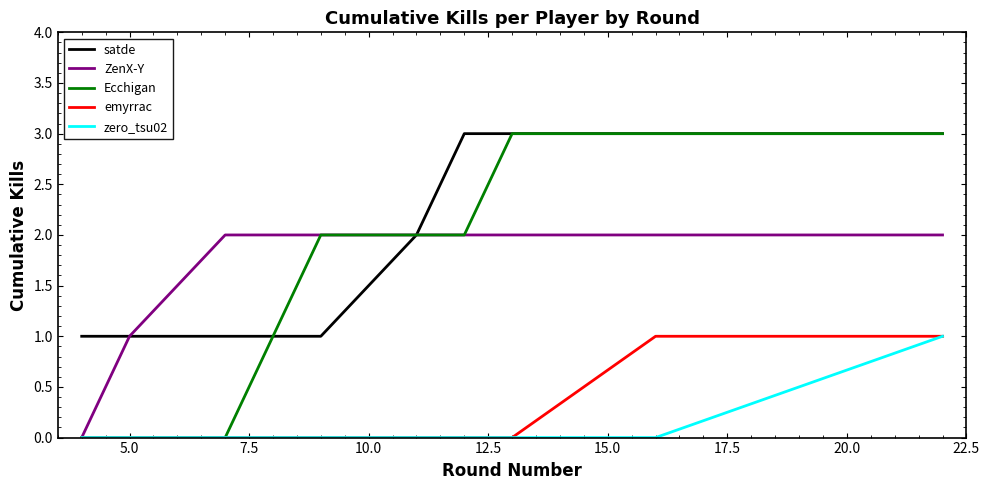

Which series has the widest spread of values?

Ecchigan